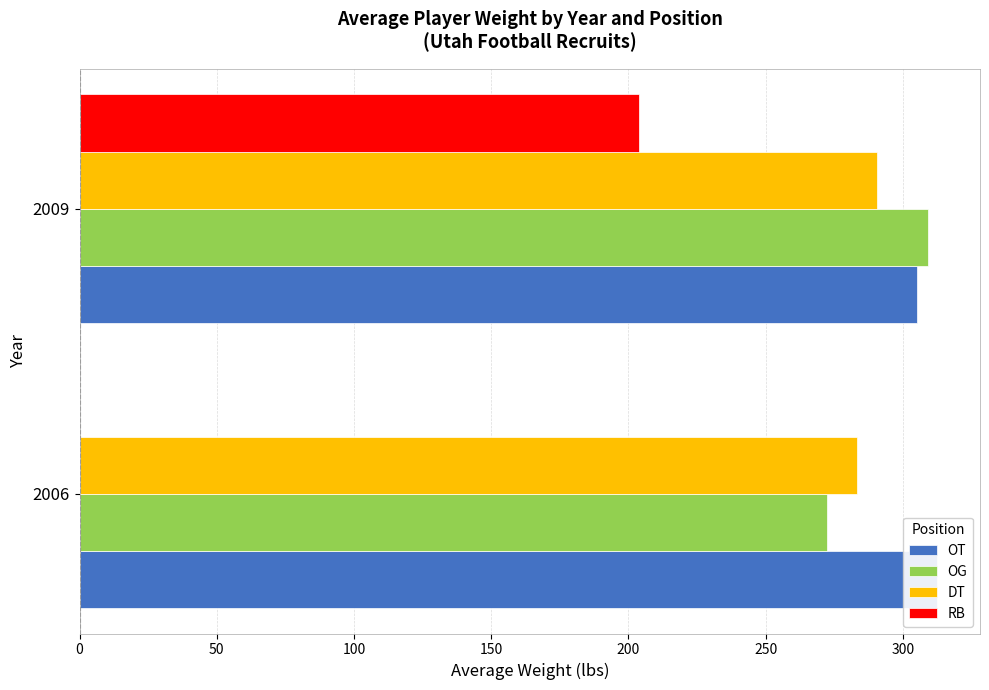

How many bars are there in total?

8